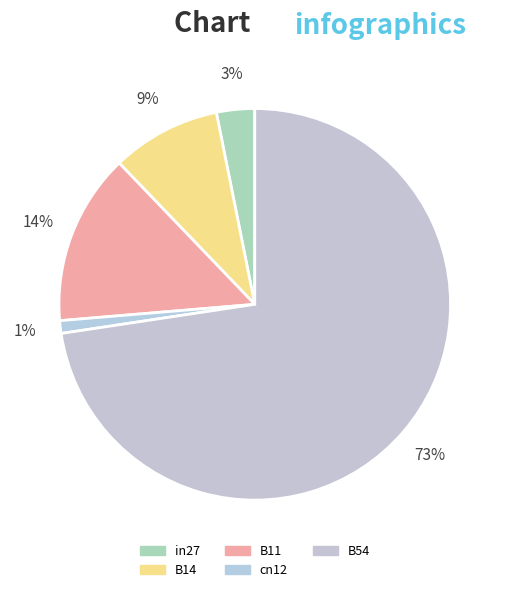

Rank the categories by value from highest to lowest.

B54, B11, B14, in27, cn12